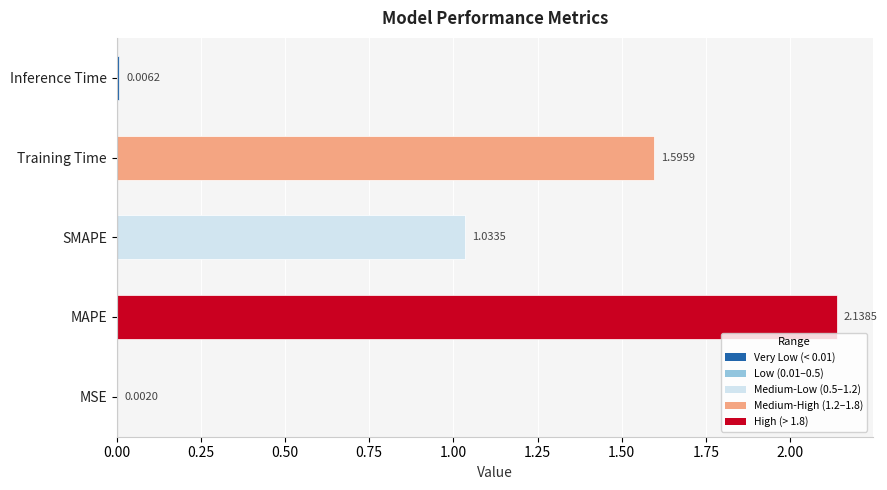

What is the sum of the values at Training Time and MAPE?

3.7